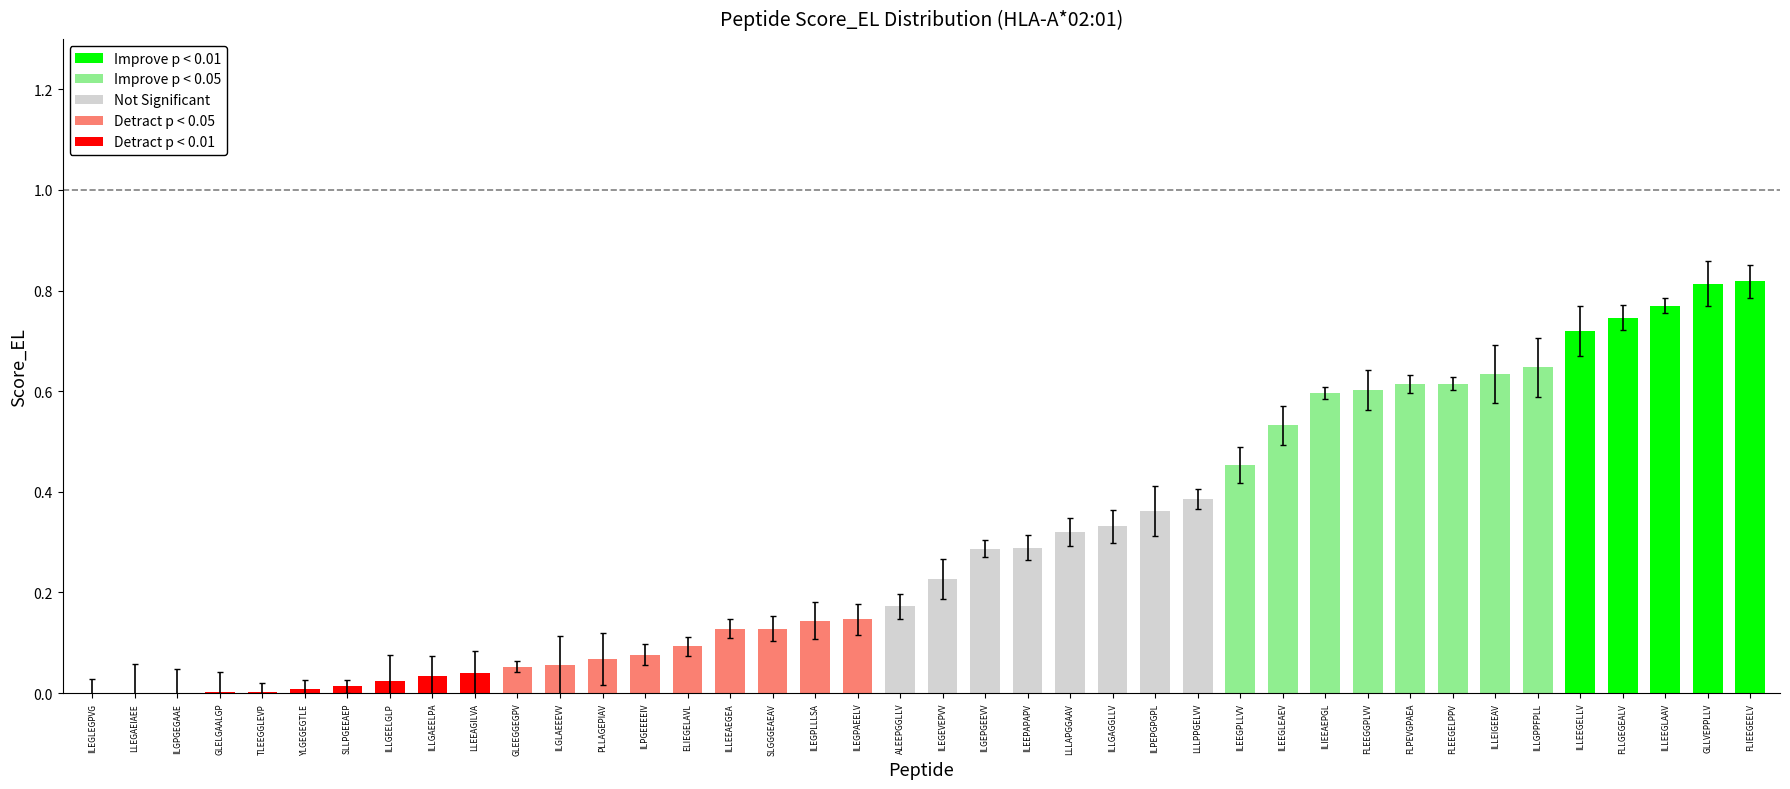

Are the bars horizontal?

No